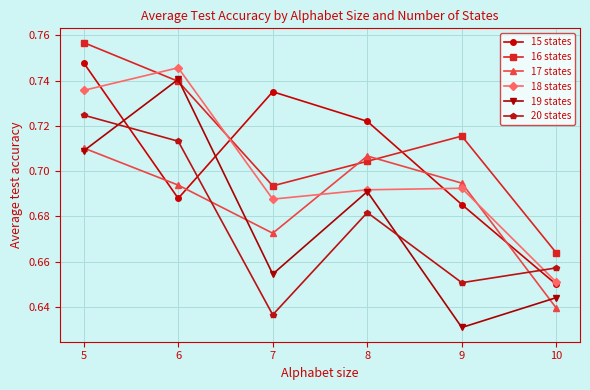

At which category does 15 states reach its first local valley?

6